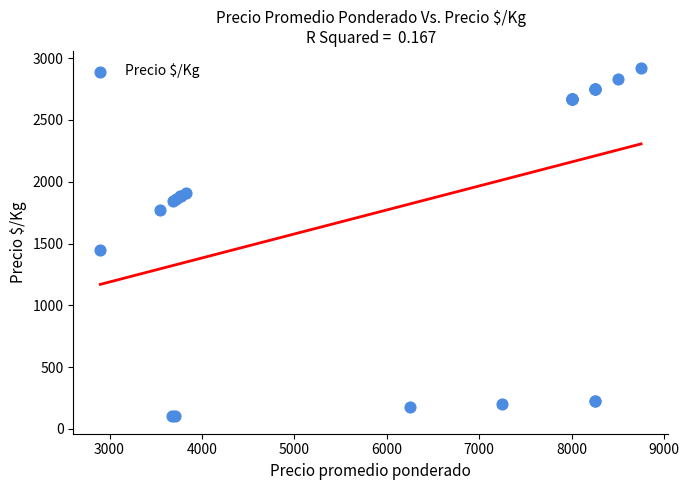

What Y value in the scatter plot is closest to 1509?

1450